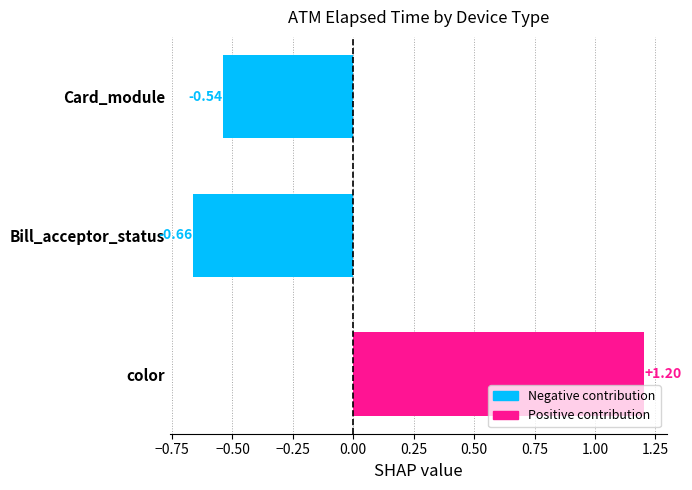

List the labels in order of value, largest first.

color, Card_module, Bill_acceptor_status